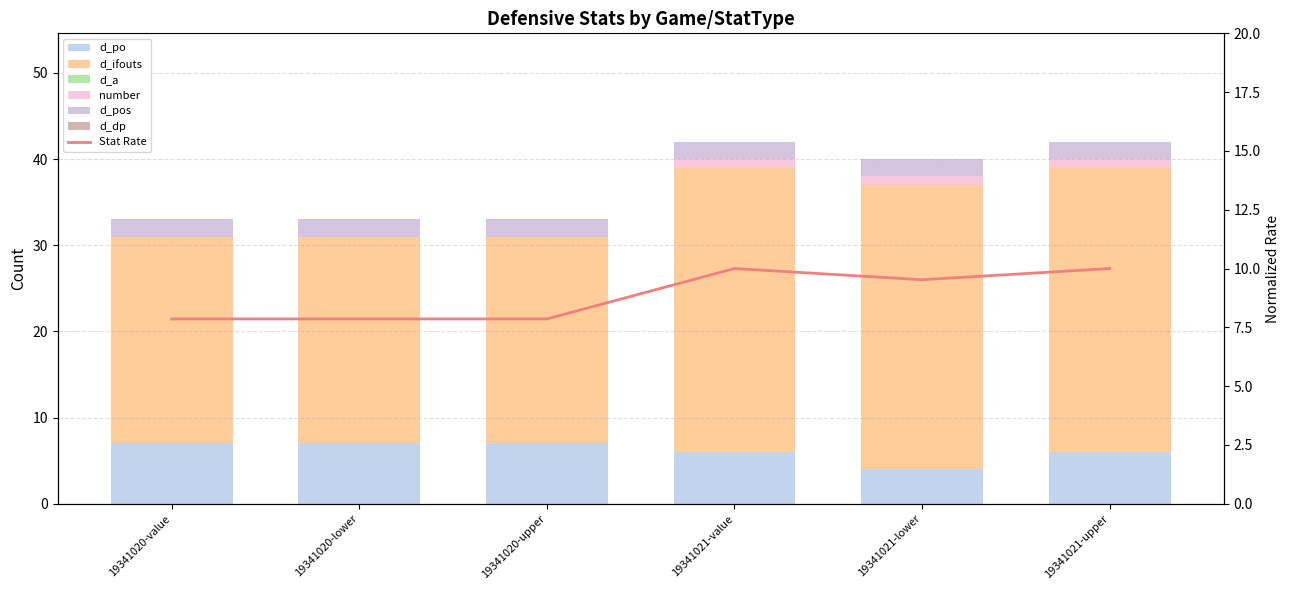

The d_po series shows 4 at 19341020-upper. True or false?

False